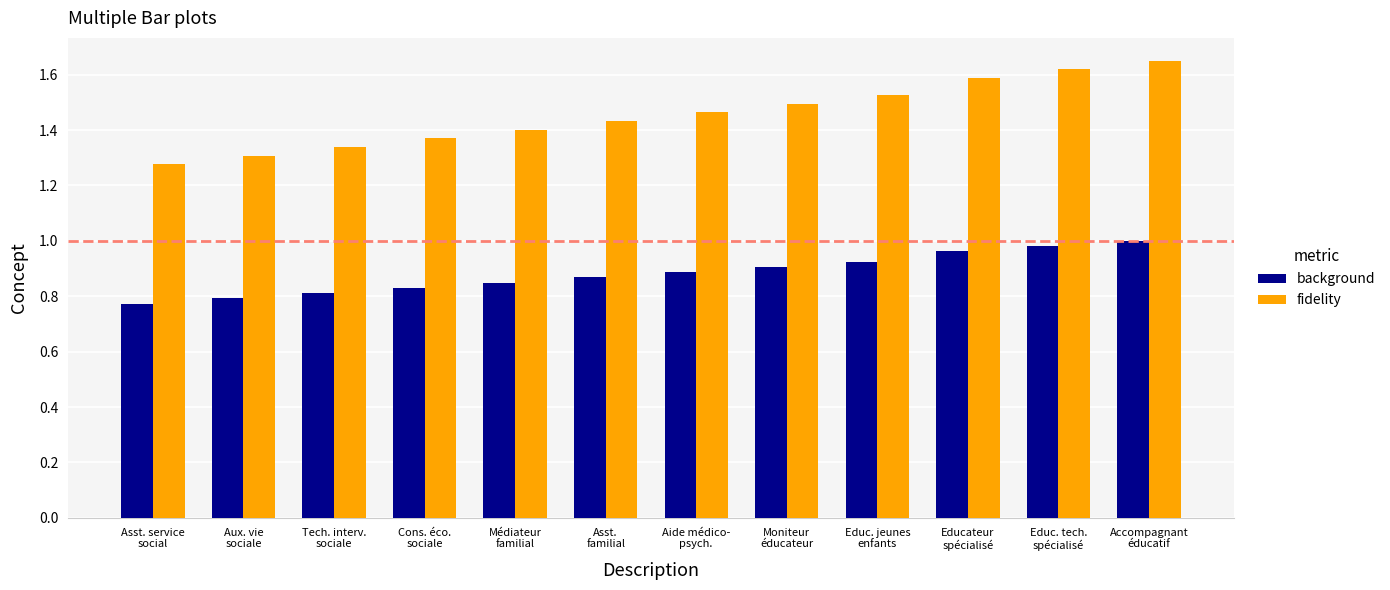

How many bars are there in total?

24